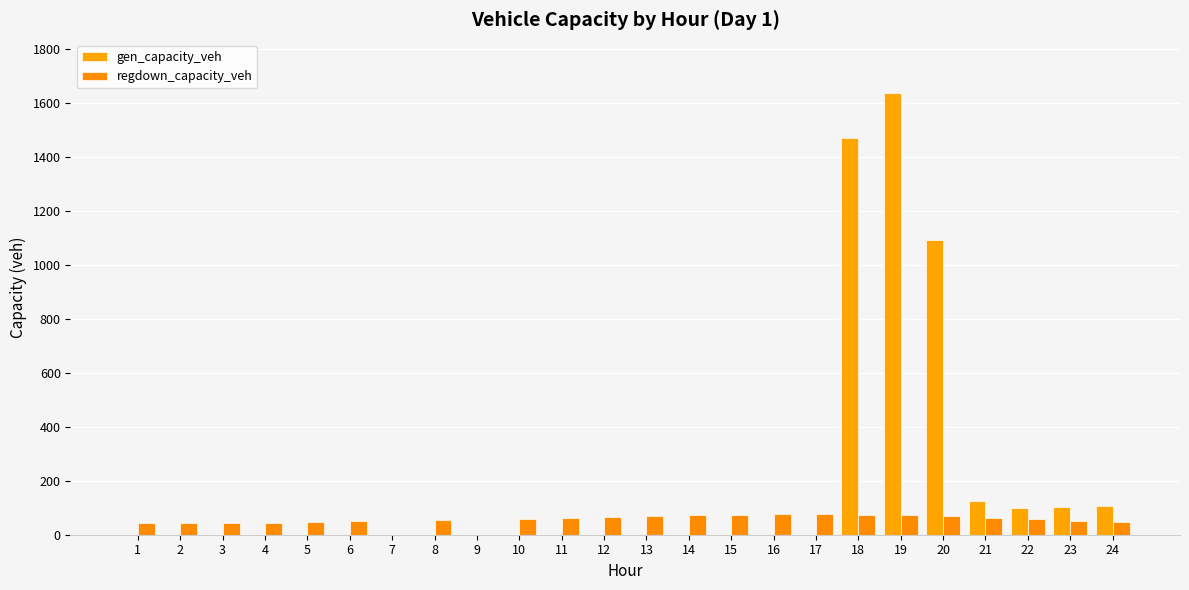

Reading right to left, extract all data points from this chart.

gen_capacity_veh: 105.3	102.0	97.7	123.7	1094.6	1638.3	1469.7	0.0	0.0	0.0	0.0	0.0	0.0	0.0	0.0	0.0	0.0	0.0	0.0	0.0	0.0	0.0	0.0	0.0
regdown_capacity_veh: 48.9	52.4	57.3	63.2	68.7	72.4	74.8	76.4	76.3	74.7	72.0	68.9	65.4	62.3	59.5	0.0	54.8	0.0	50.1	46.6	43.7	42.6	42.9	44.3